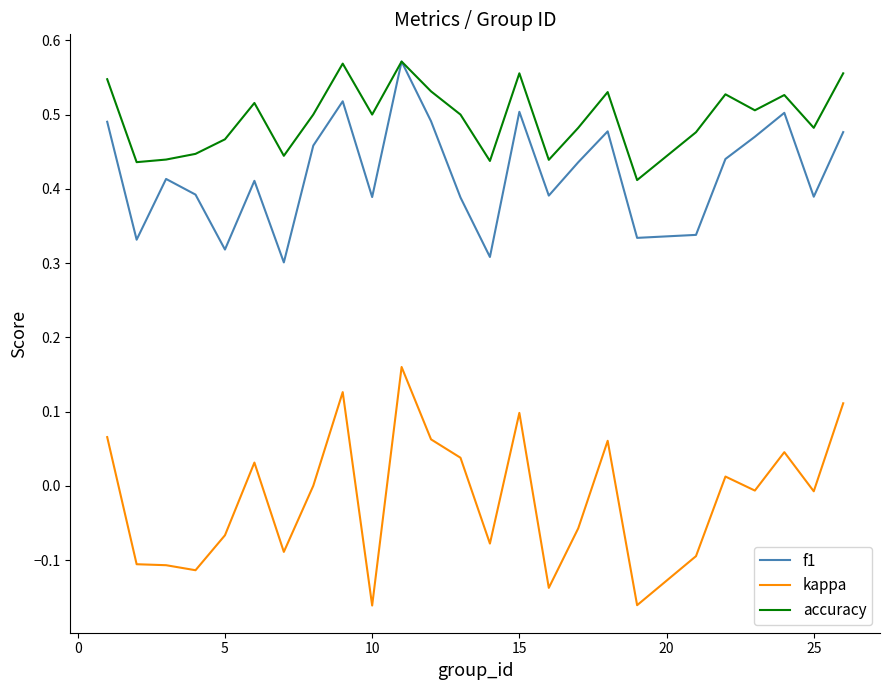

True or false: accuracy and kappa cross at least once.

False